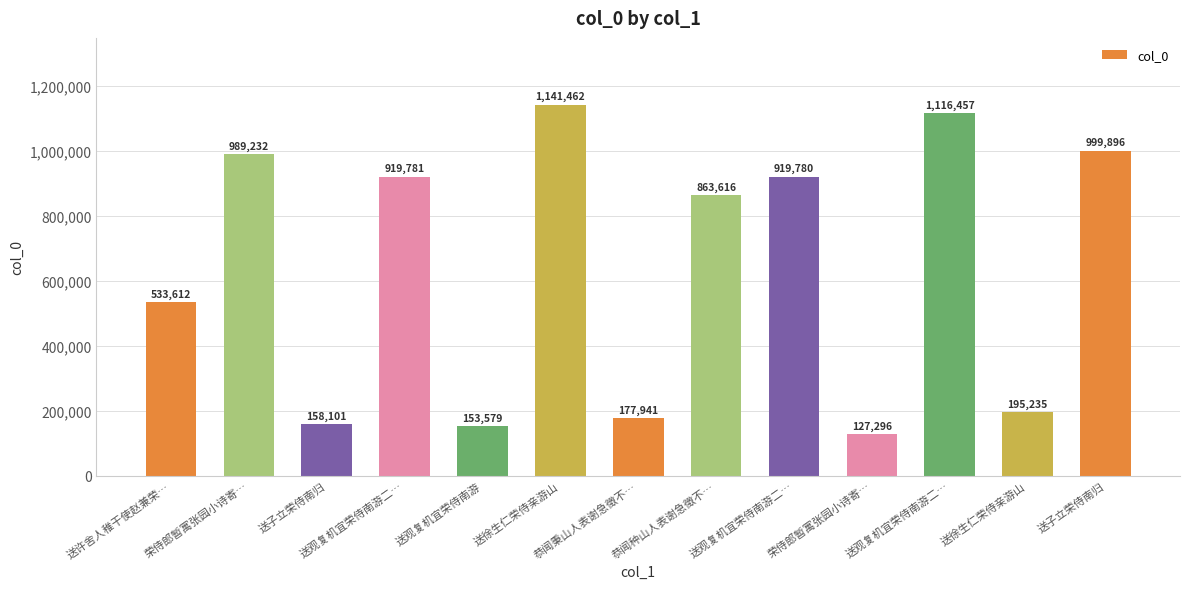

Reading left to right, what are all the values shown in this chart?

533612	989232	158101	919781	153579	1141462	177941	863616	919780	127296	1116457	195235	999896